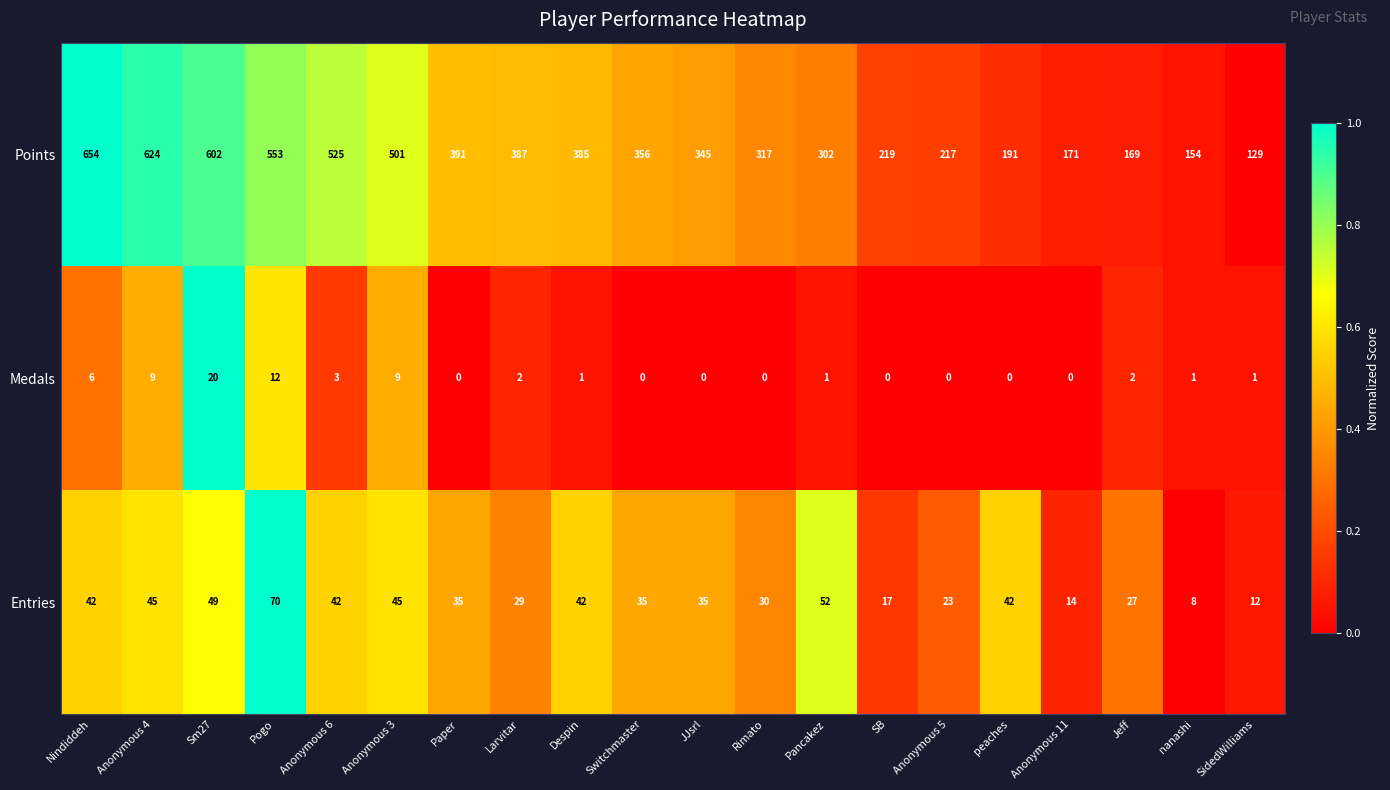

What is the total value across all series at Nindiddeh?

702